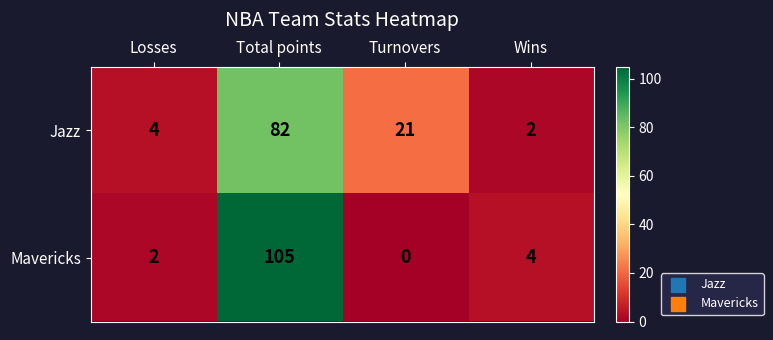

How many values in Mavericks are above zero?

3